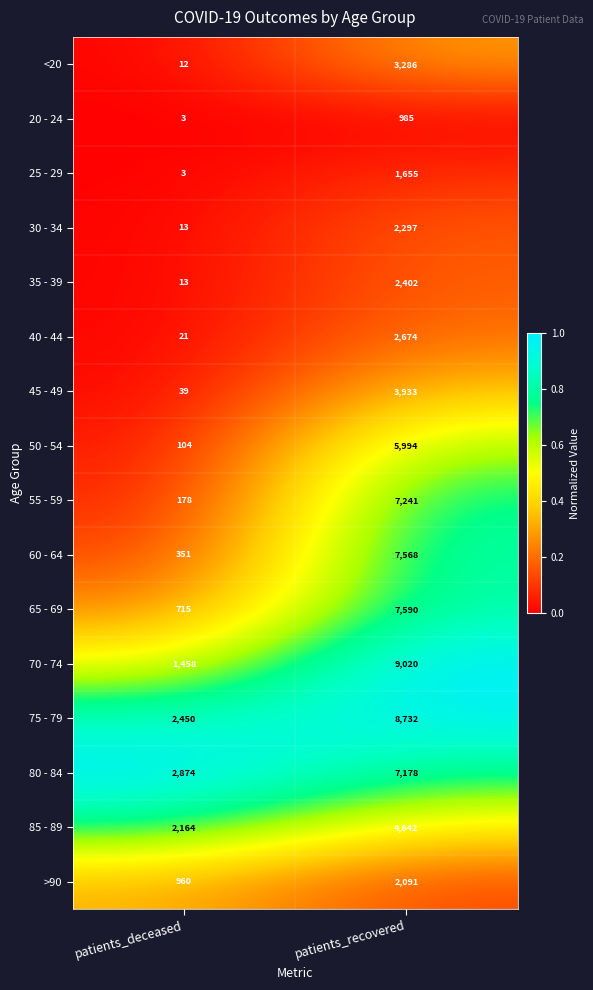

Between patients_deceased and patients_recovered, which series saw the biggest shift?

70 - 74